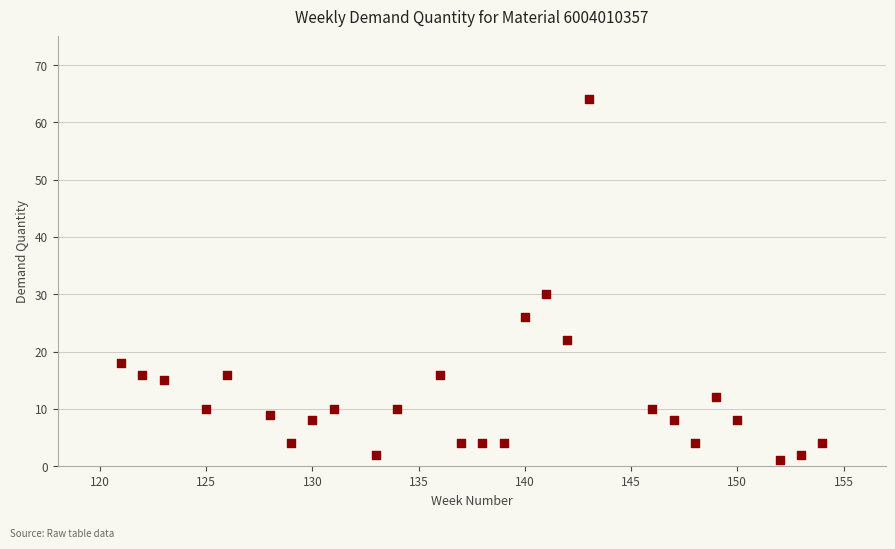

What Y value in the scatter plot is closest to 32?

30